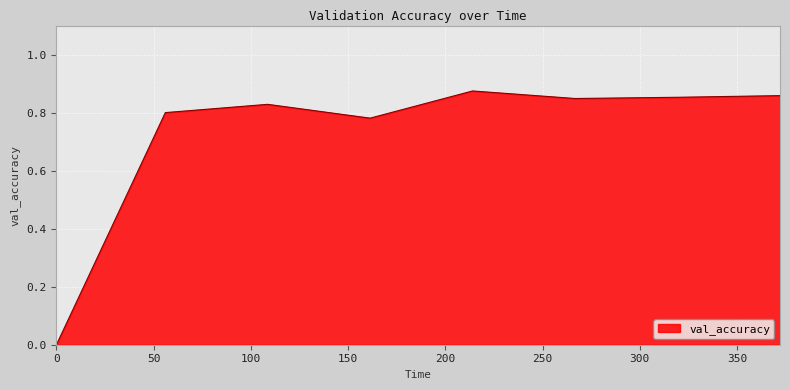

What is the average value?

0.7